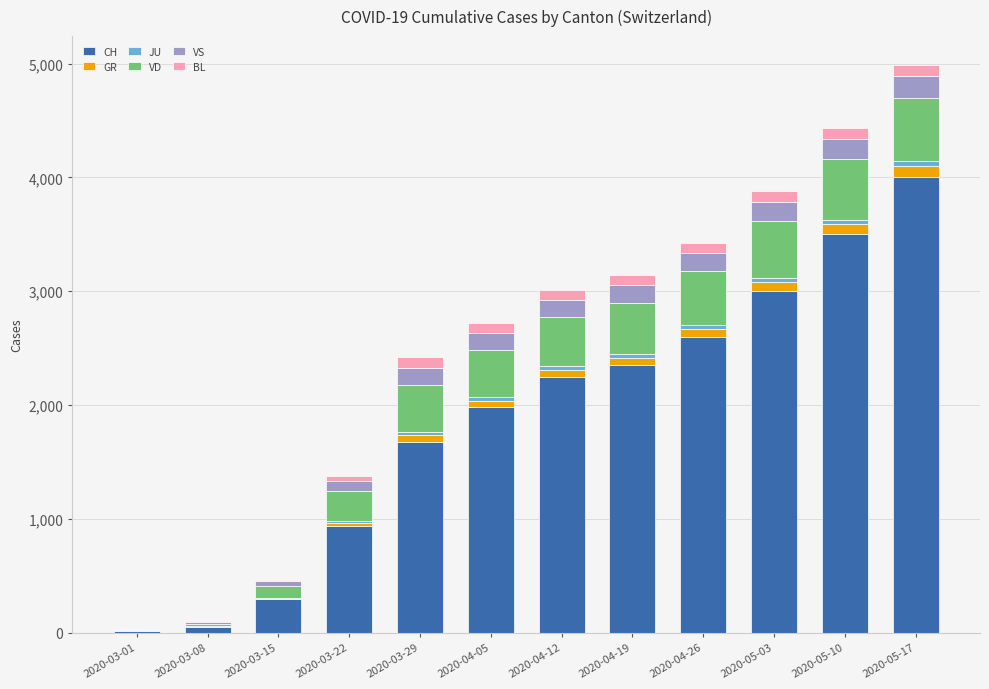

Count the number of categories in the chart.

12